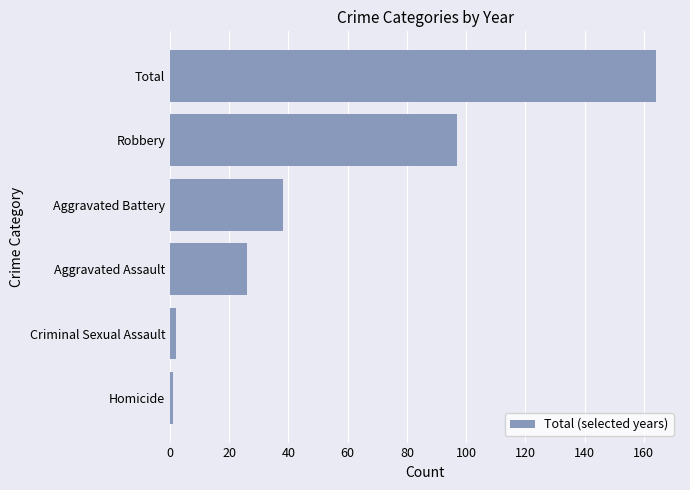

Reading bottom to top, what are all the values shown in this chart?

Homicide=1	Criminal Sexual Assault=2	Aggravated Assault=26	Aggravated Battery=38	Robbery=97	Total=164